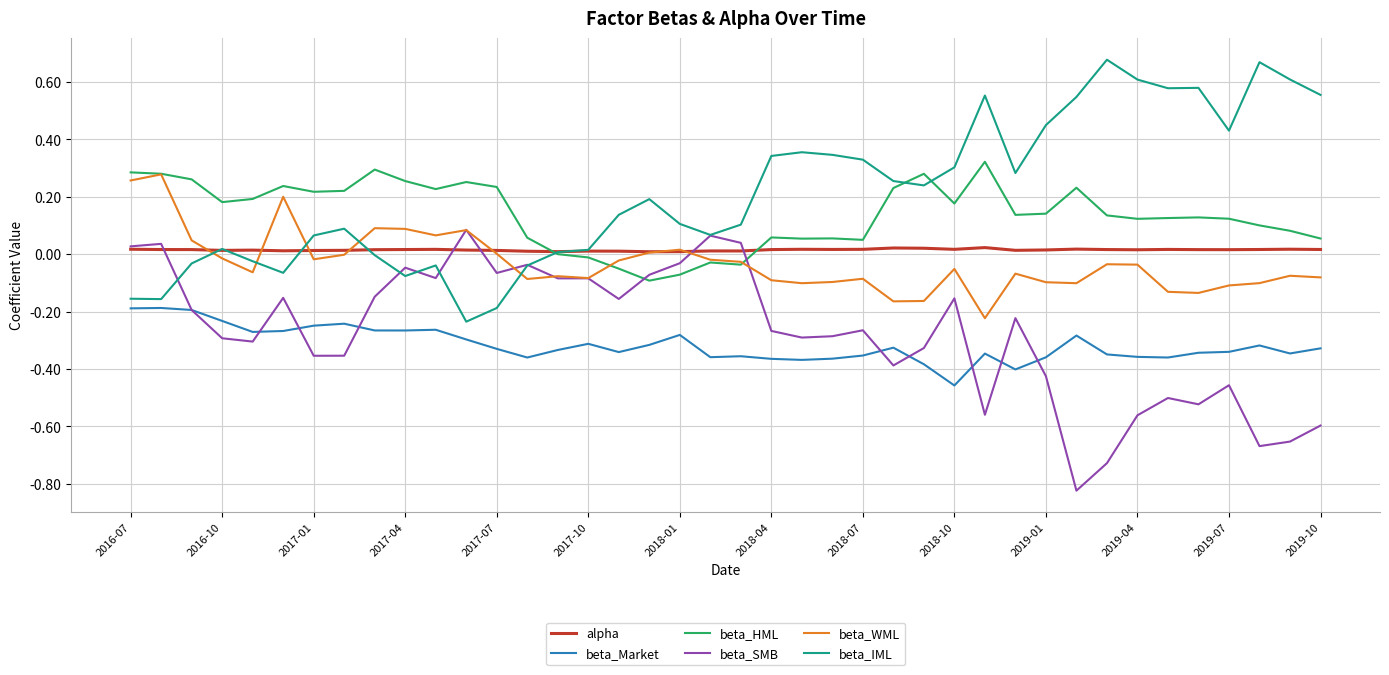

How many intersections are there between beta_HML and beta_SMB?

2